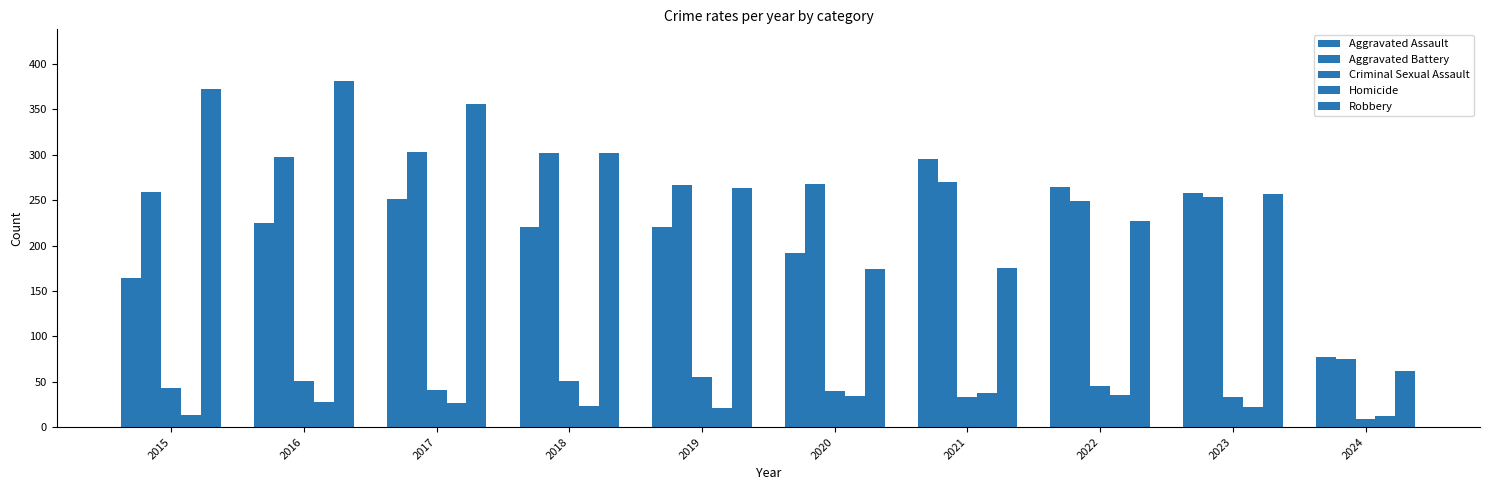

Count the number of categories in the chart.

10